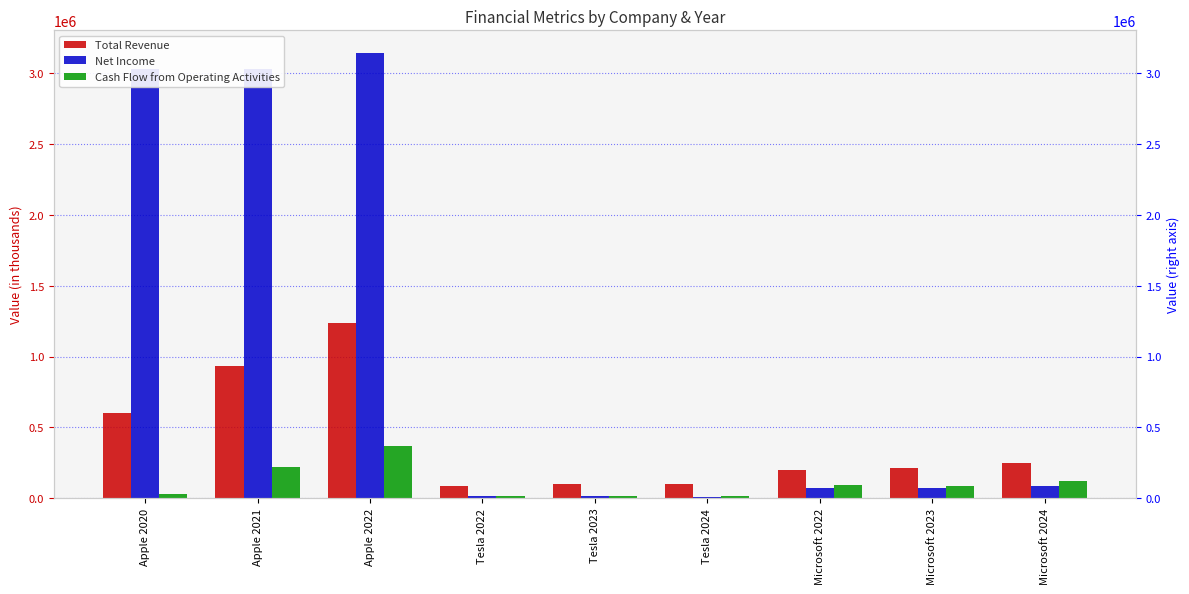

What is the difference between the maximum and minimum values in the Net Income series?

3140168